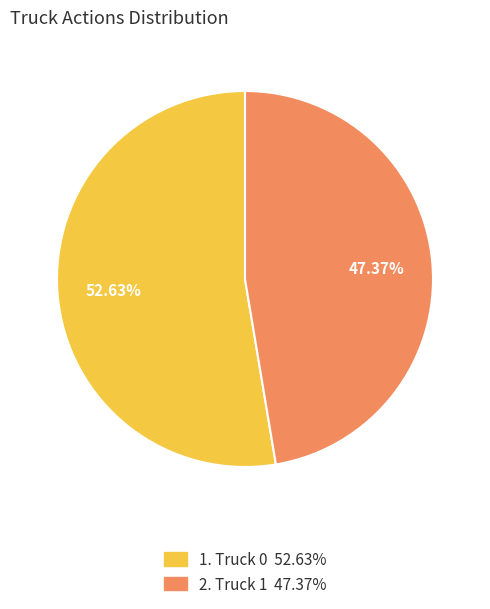

Between 1. Truck 0 52.63% and 2. Truck 1 47.37%, which is larger?

1. Truck 0 52.63%